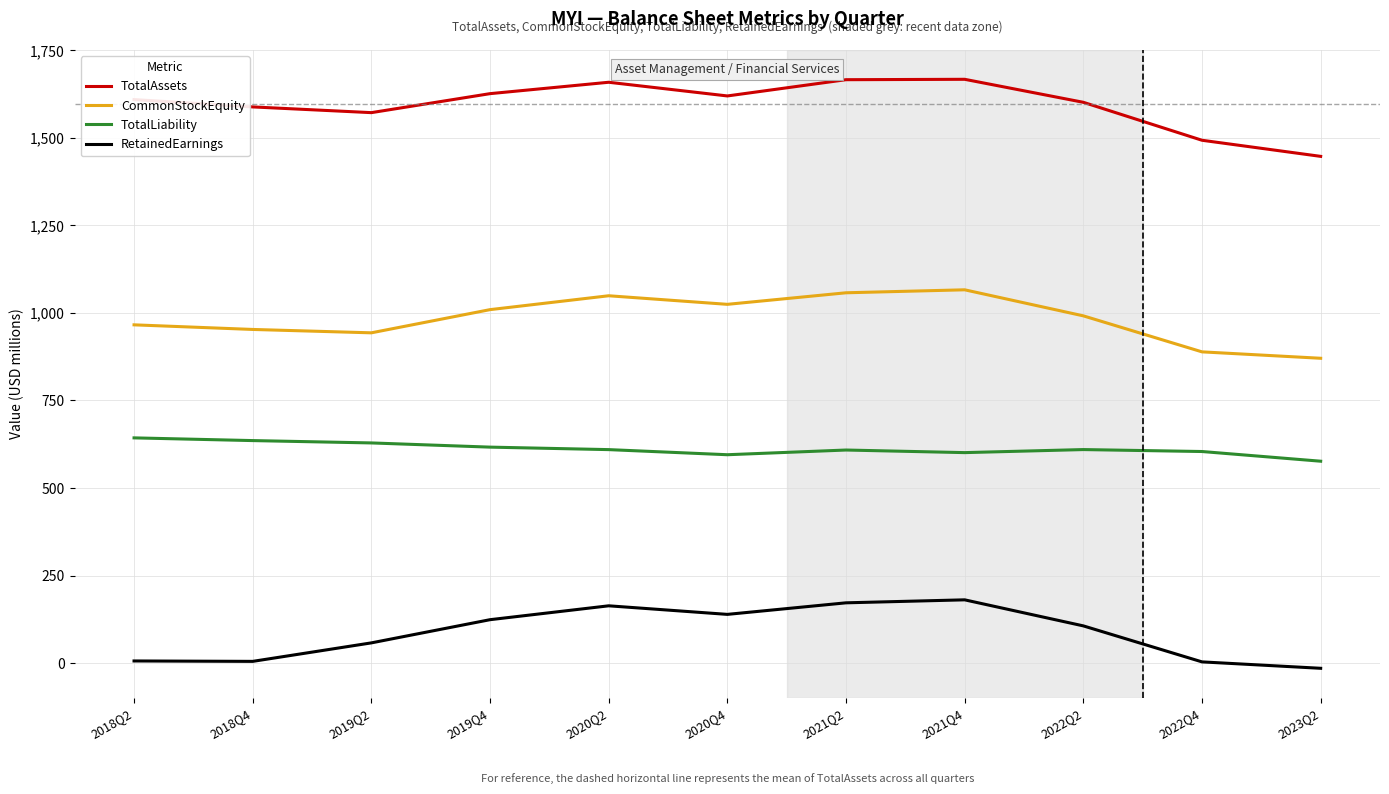

At which label is TotalAssets closest to 1557?

2019Q2